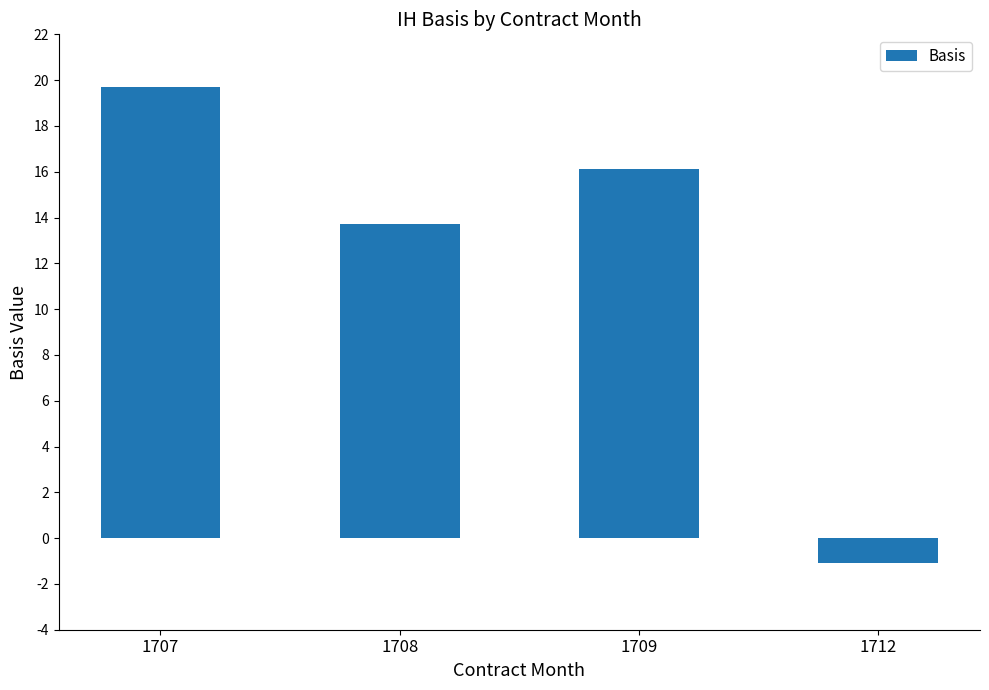

What is the minimum value shown in the chart?

-1.1